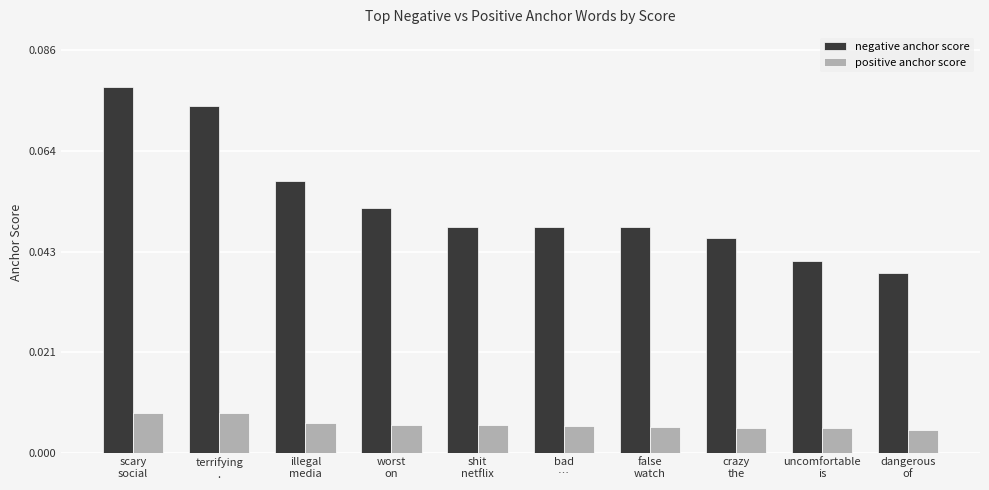

What is the sum of all negative anchor score values?

0.5